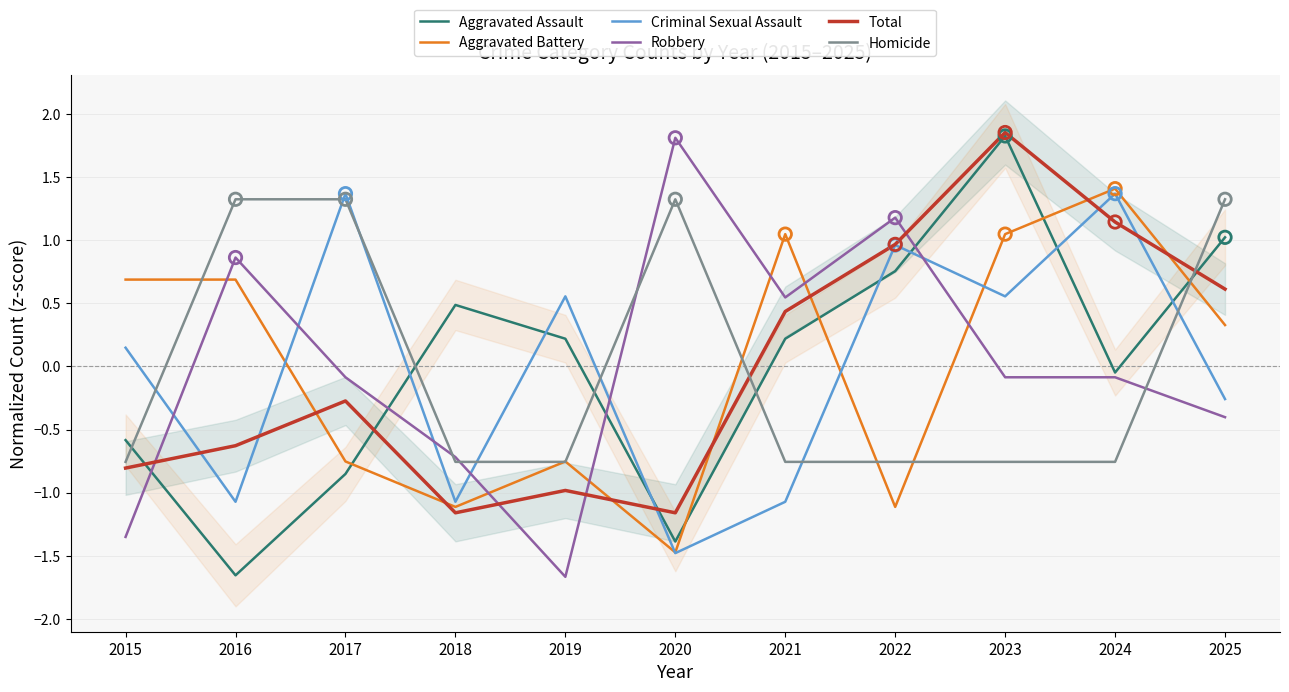

At which category is the sum across all series the highest?

2023